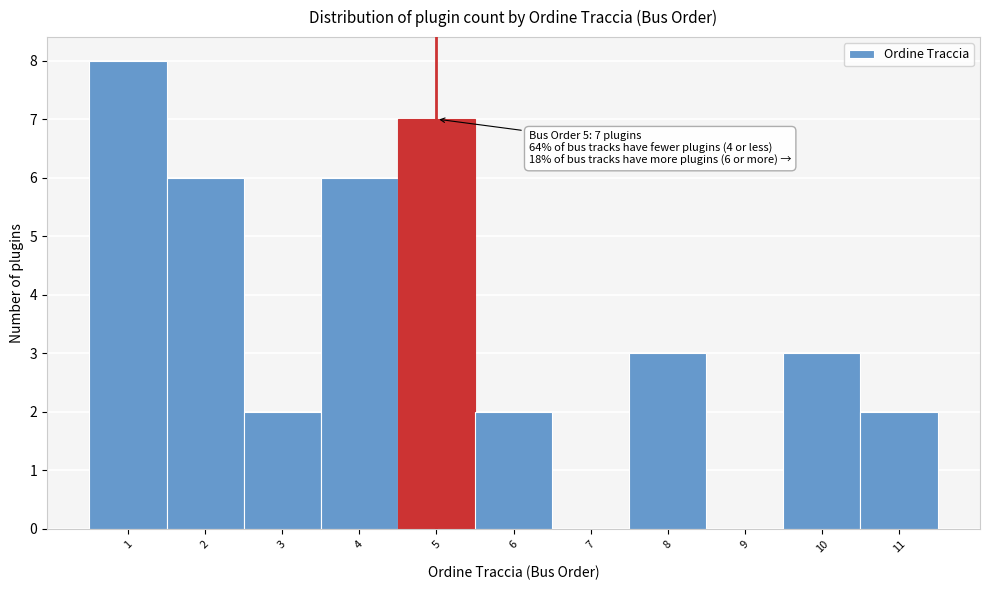

Over which range of the x-axis is the bar tallest?

0.5 to 1.5